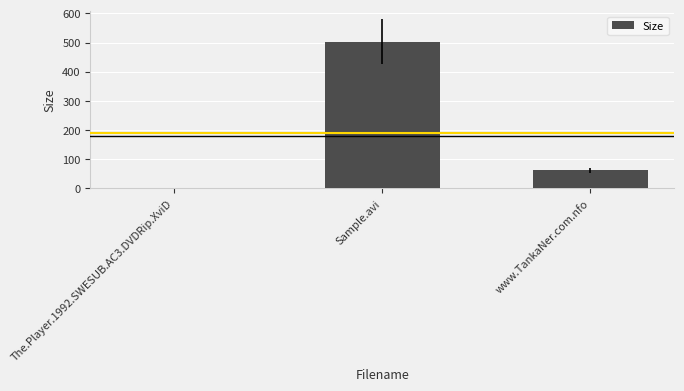

What is the sum of all values?

567.3